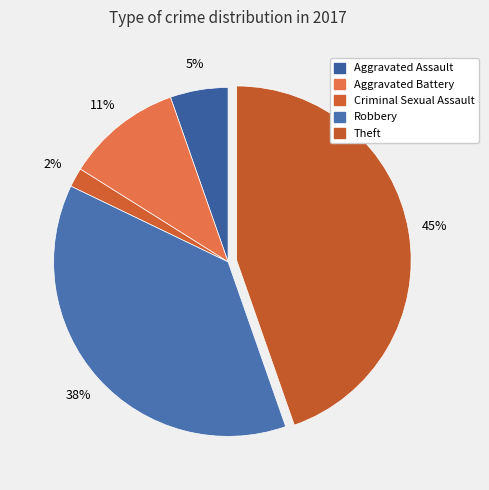

How many segments does this pie chart have?

5